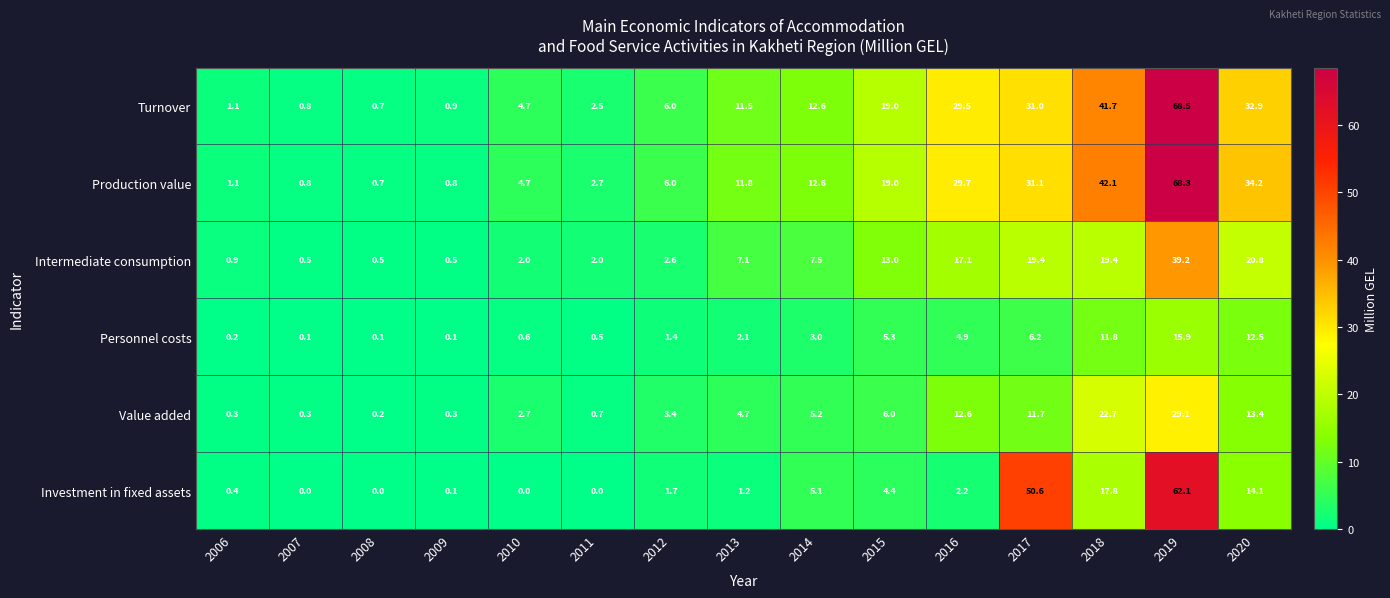

Which series has the widest spread of values?

Turnover